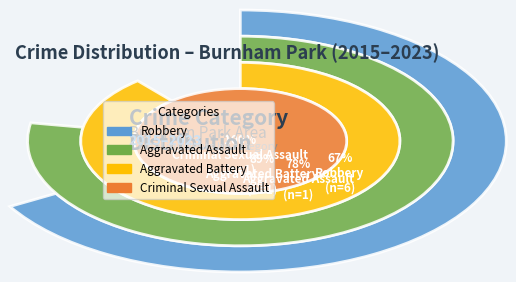

Count the number of slices in the pie.

4